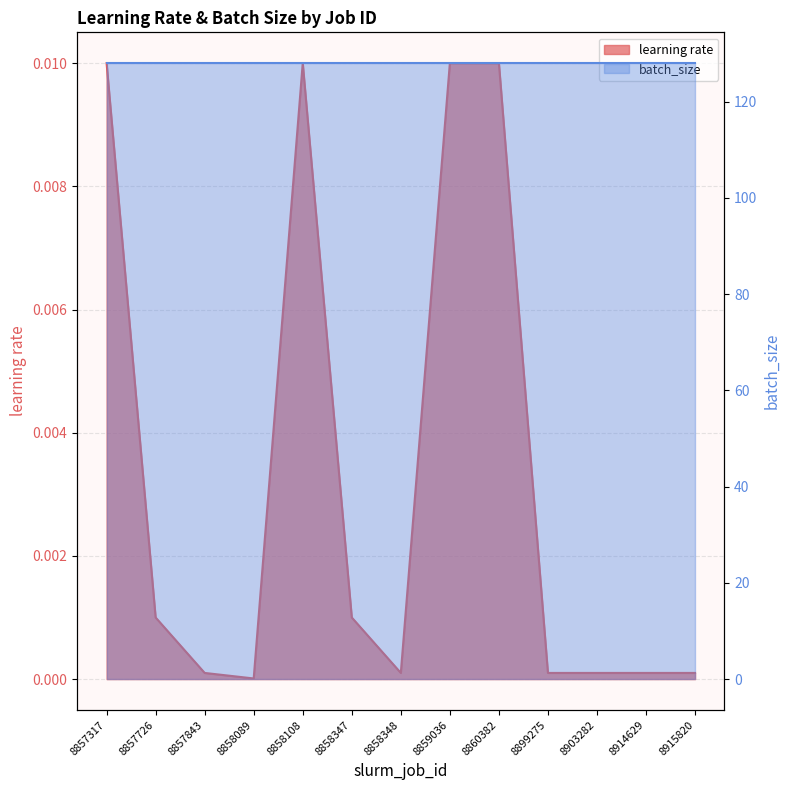

True or false: the data shows 0.0 at 8858108.

True